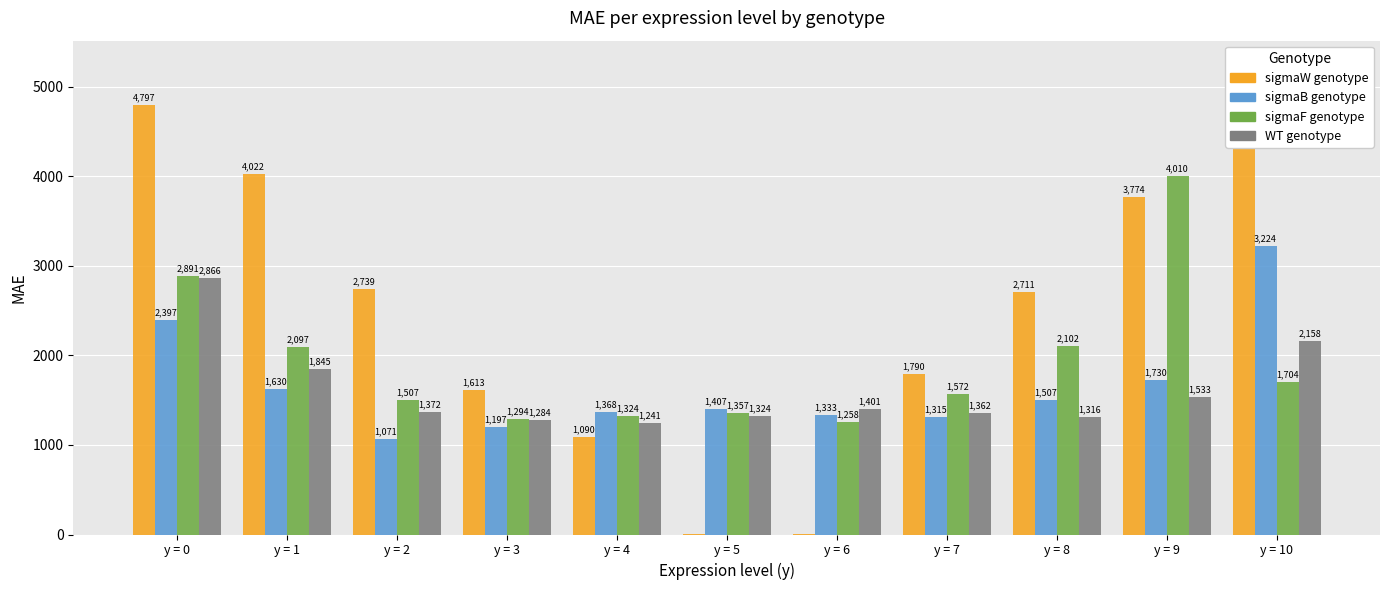

What is the sum of all sigmaF genotype values?

21116.0